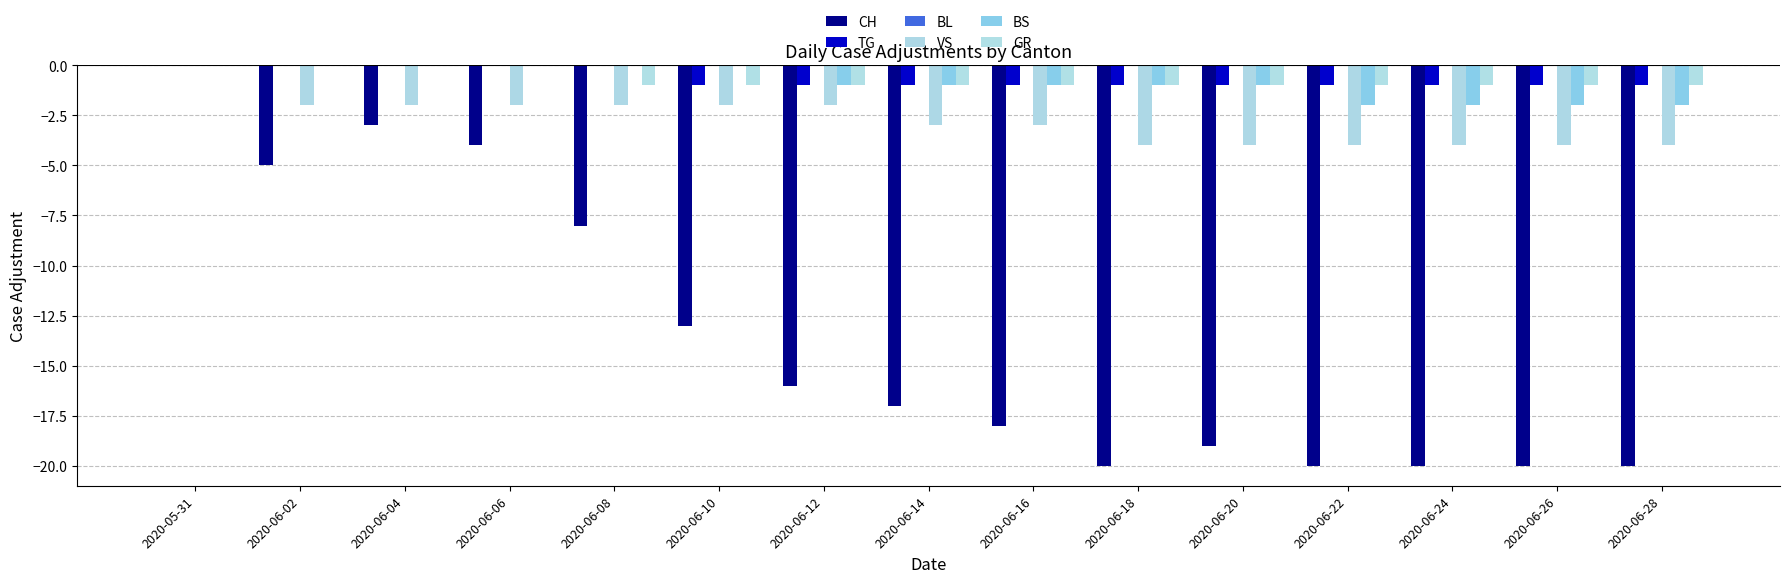

Reading left to right, what are all the values shown in this chart?

CH: 2020-05-31=0	2020-06-02=-5	2020-06-04=-3	2020-06-06=-4	2020-06-08=-8	2020-06-10=-13	2020-06-12=-16	2020-06-14=-17	2020-06-16=-18	2020-06-18=-20	2020-06-20=-19	2020-06-22=-20	2020-06-24=-20	2020-06-26=-20	2020-06-28=-20
TG: 2020-05-31=0	2020-06-02=0	2020-06-04=0	2020-06-06=0	2020-06-08=0	2020-06-10=-1	2020-06-12=-1	2020-06-14=-1	2020-06-16=-1	2020-06-18=-1	2020-06-20=-1	2020-06-22=-1	2020-06-24=-1	2020-06-26=-1	2020-06-28=-1
BL: 2020-05-31=0	2020-06-02=0	2020-06-04=0	2020-06-06=0	2020-06-08=0	2020-06-10=0	2020-06-12=0	2020-06-14=0	2020-06-16=0	2020-06-18=0	2020-06-20=0	2020-06-22=0	2020-06-24=0	2020-06-26=0	2020-06-28=0
VS: 2020-05-31=0	2020-06-02=-2	2020-06-04=-2	2020-06-06=-2	2020-06-08=-2	2020-06-10=-2	2020-06-12=-2	2020-06-14=-3	2020-06-16=-3	2020-06-18=-4	2020-06-20=-4	2020-06-22=-4	2020-06-24=-4	2020-06-26=-4	2020-06-28=-4
BS: 2020-05-31=0	2020-06-02=0	2020-06-04=0	2020-06-06=0	2020-06-08=0	2020-06-10=0	2020-06-12=-1	2020-06-14=-1	2020-06-16=-1	2020-06-18=-1	2020-06-20=-1	2020-06-22=-2	2020-06-24=-2	2020-06-26=-2	2020-06-28=-2
GR: 2020-05-31=0	2020-06-02=0	2020-06-04=0	2020-06-06=0	2020-06-08=-1	2020-06-10=-1	2020-06-12=-1	2020-06-14=-1	2020-06-16=-1	2020-06-18=-1	2020-06-20=-1	2020-06-22=-1	2020-06-24=-1	2020-06-26=-1	2020-06-28=-1